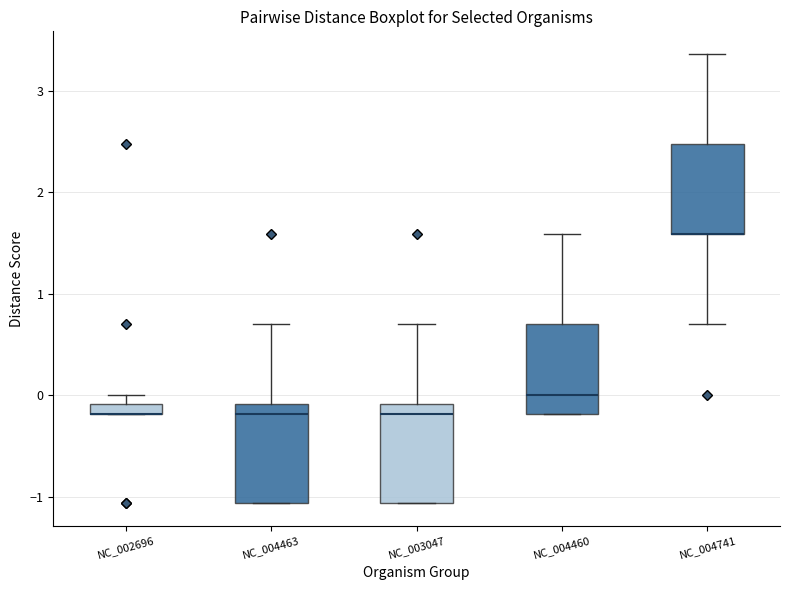

Where is the upper edge of the box for NC_003047 on the y-axis? The values are not printed on the chart, so give them approximately, as read against the axis.

-0.1